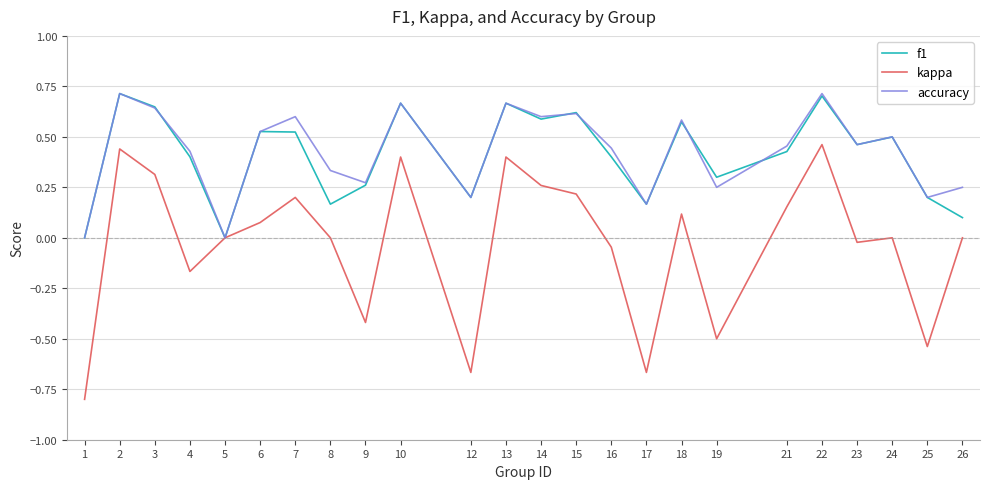

What is the total value across all series at 12?

-0.3